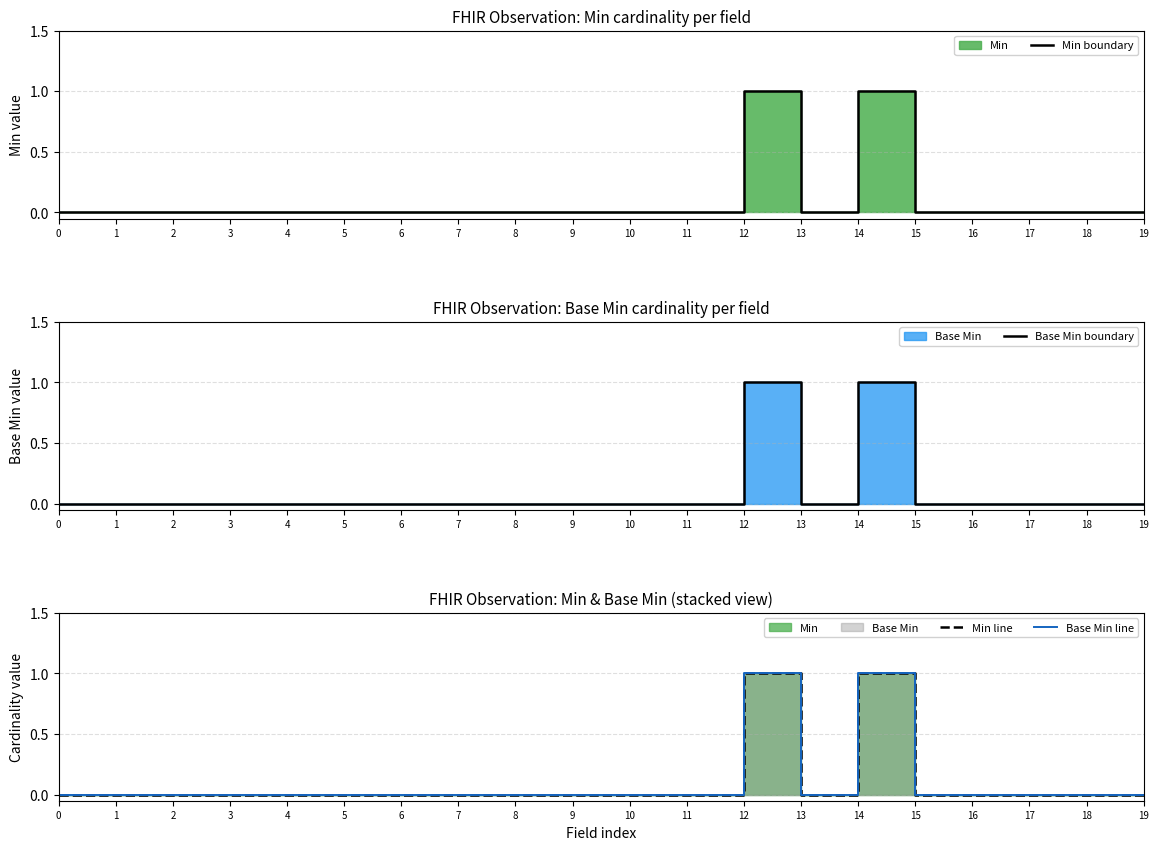

How many interior local peaks does the Min line series have?

2